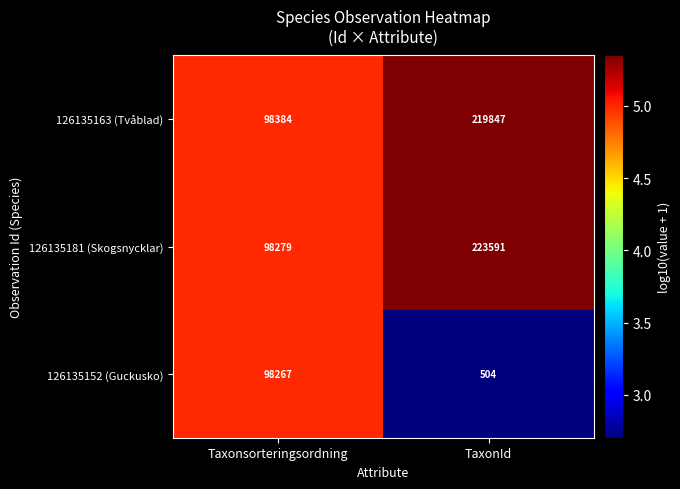

What is the sum of all 126135152 (Guckusko) values?

98771